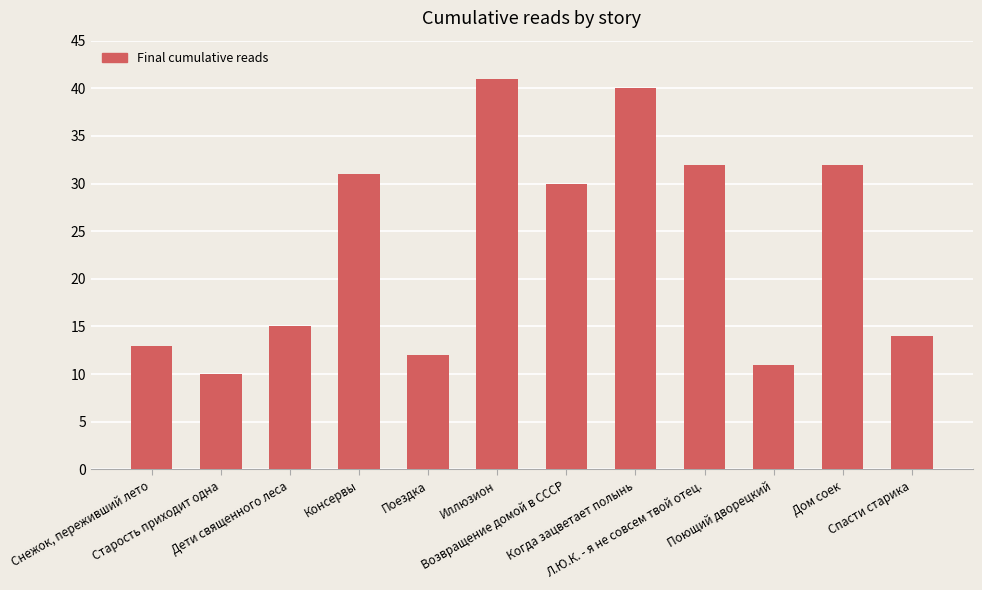

What is the label of the 1st bar from the right?

Спасти старика